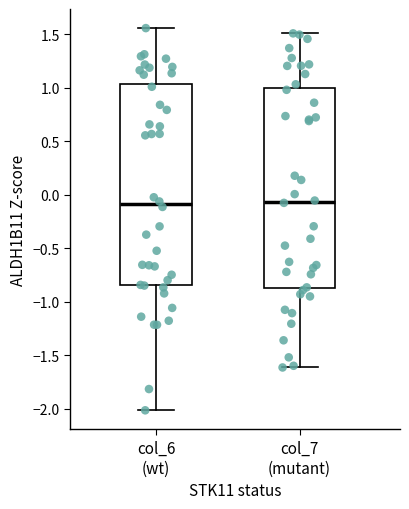

Reading left to right, read every box against the y-axis: the position of its median line, the range the box covers, and the ends of its whiskers. The values are not printed on the chart, so give them approximately, as read against the axis.

col_6 (wt): median -0.10, box -0.85 to 1.05, whiskers -2.00 to 1.55
col_7 (mutant): median -0.05, box -0.85 to 1.00, whiskers -1.60 to 1.50